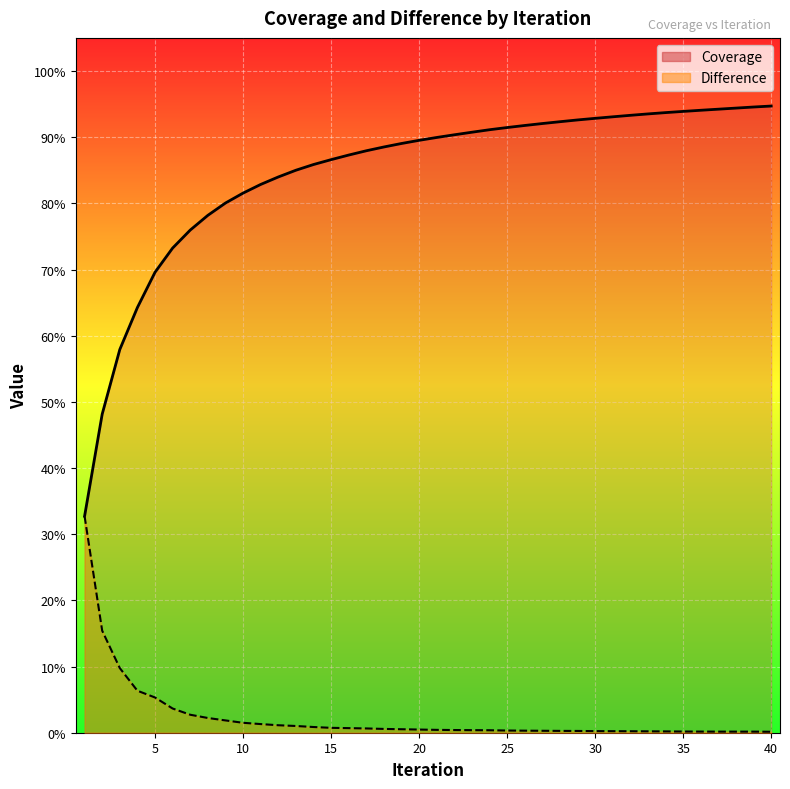

How many lines are shown in the chart?

2